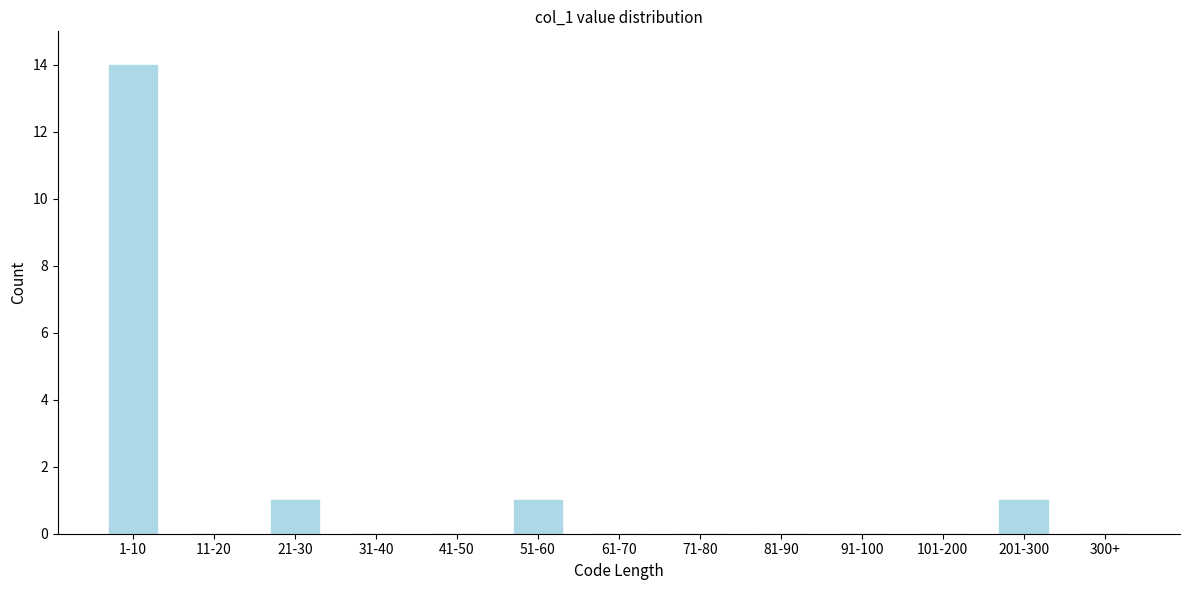

Reading left to right, list all the values displayed in this chart.

1-10=14	11-20=0	21-30=1	31-40=0	41-50=0	51-60=1	61-70=0	71-80=0	81-90=0	91-100=0	101-200=0	201-300=1	300+=0